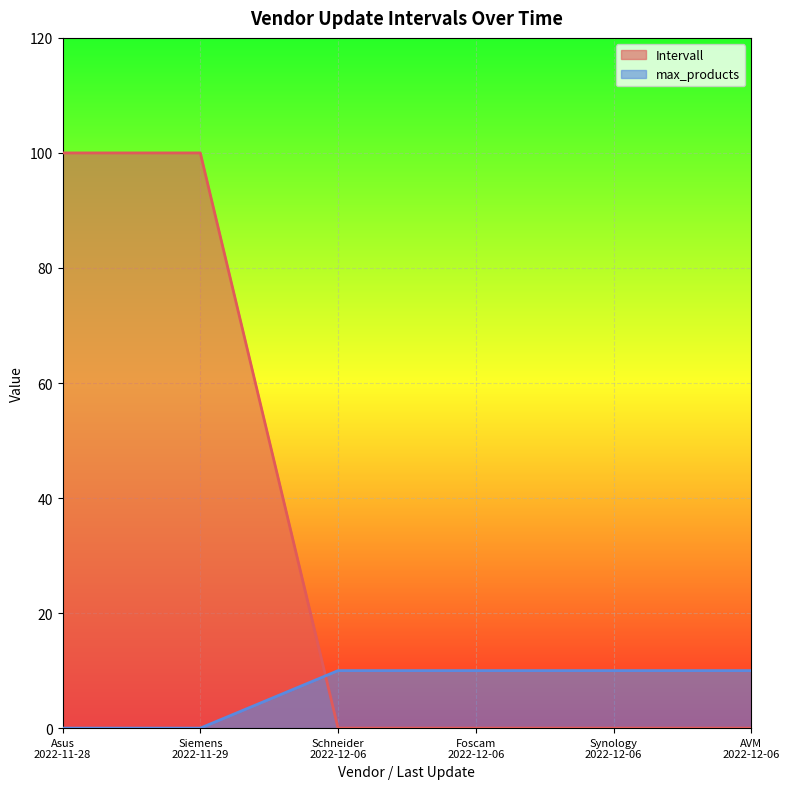

What are all the series names shown in the legend?

Intervall, max_products